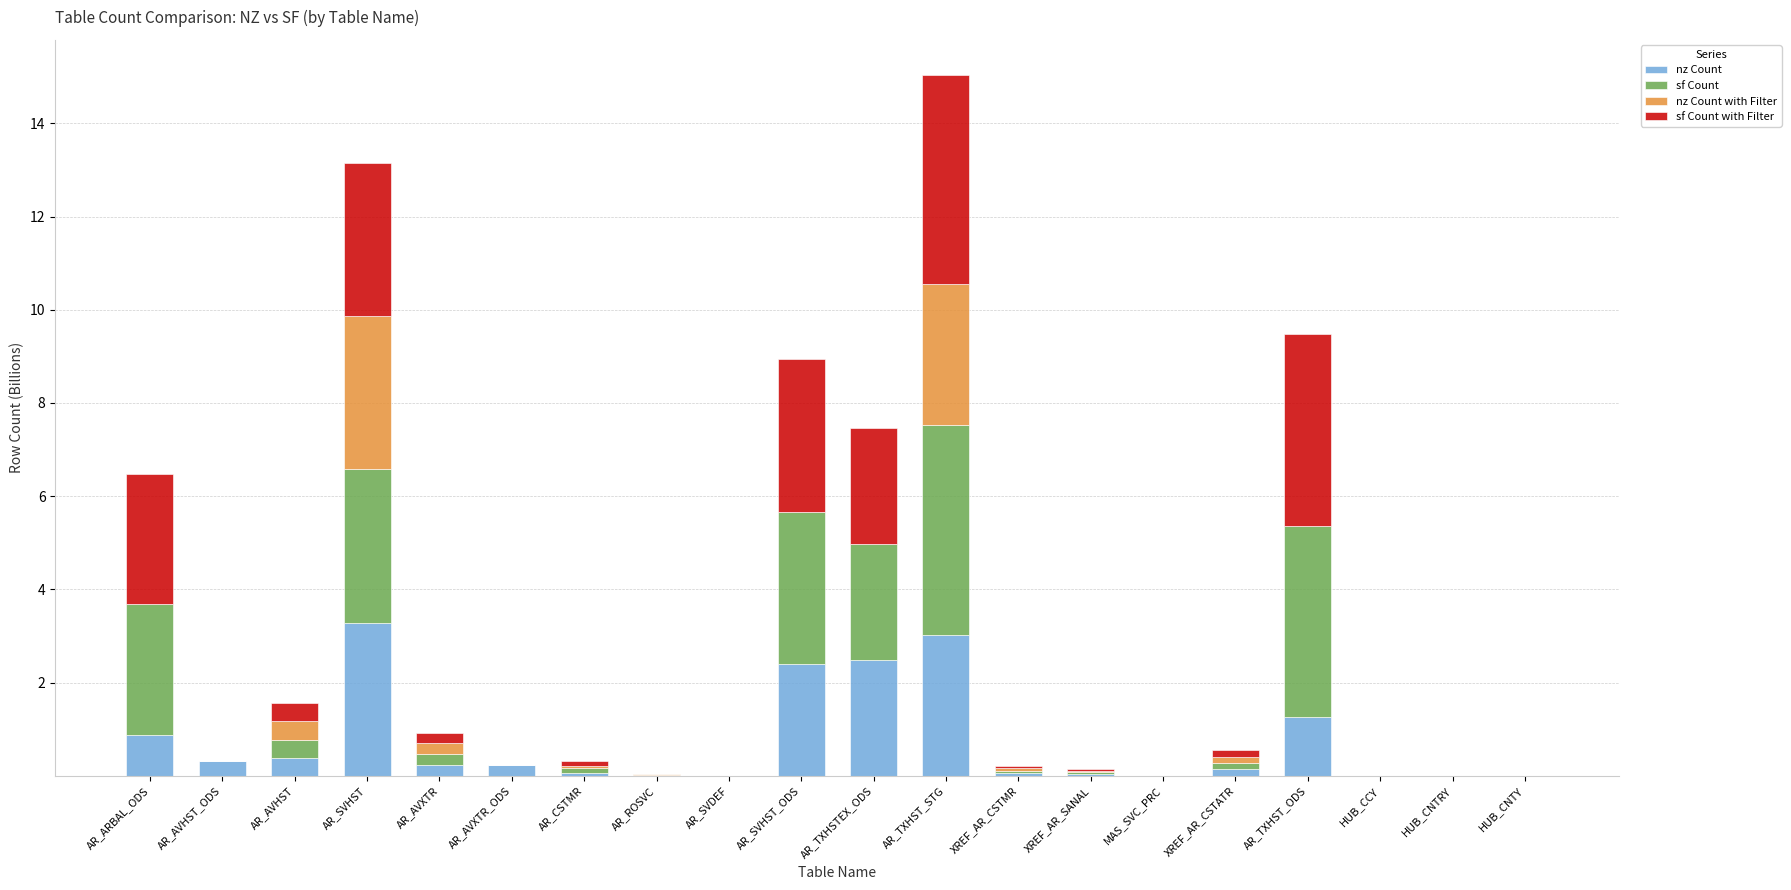

At which category is the sum across all series the highest?

AR_TXHST_STG